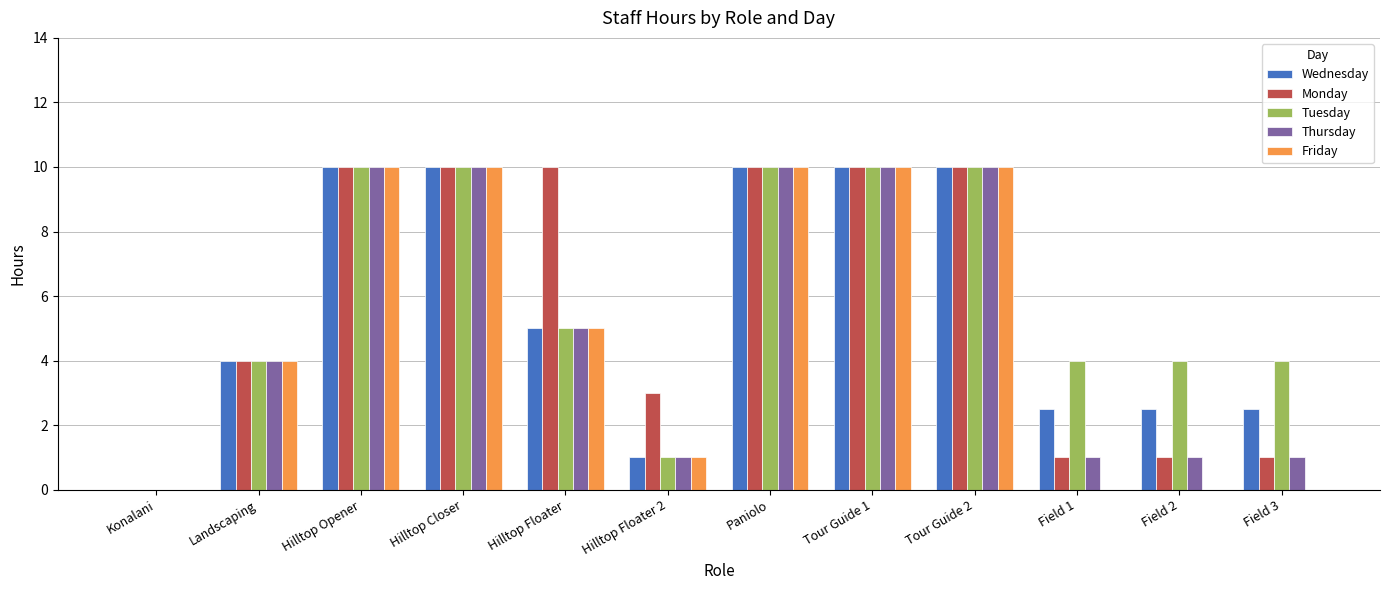

Is the value of Monday at Landscaping greater than the value of Wednesday at Field 3?

Yes